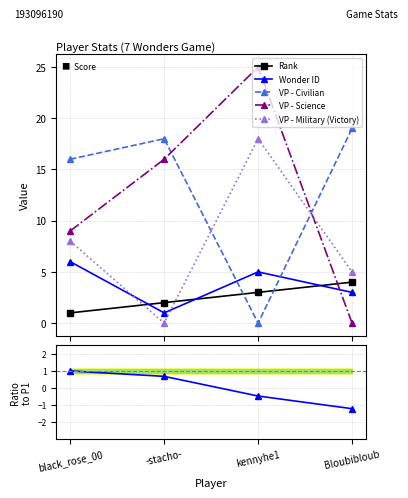

True or false: VP - Science has more than 1 interior local peaks.

False